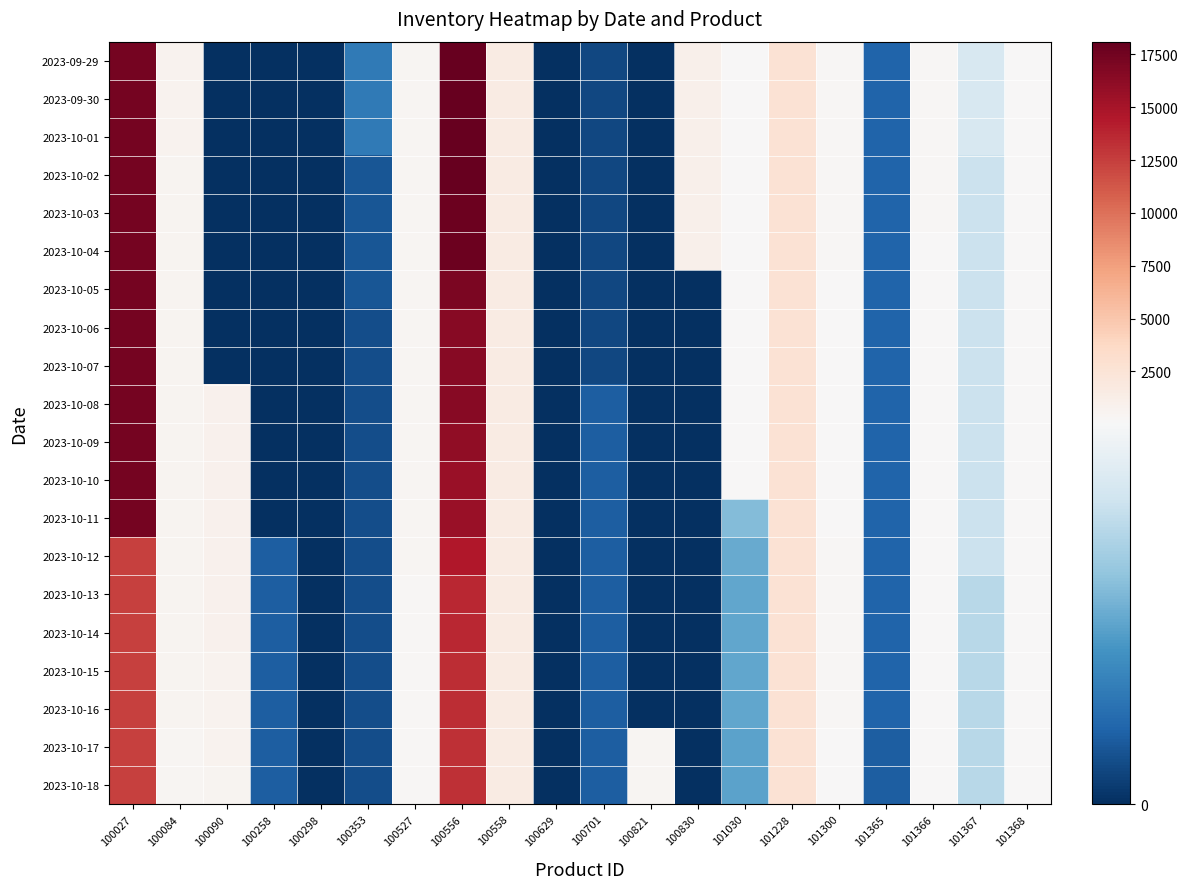

At how many categories does at least one series exceed 7979?

2